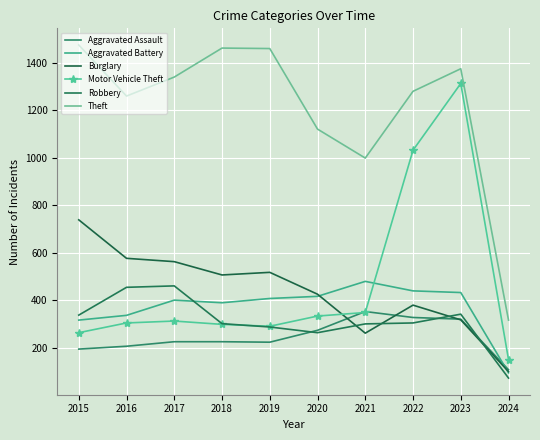

How many lines are shown in the chart?

6